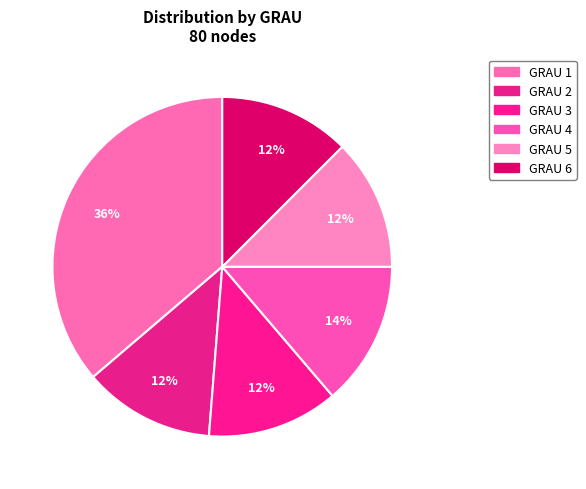

Count the number of slices in the pie.

6